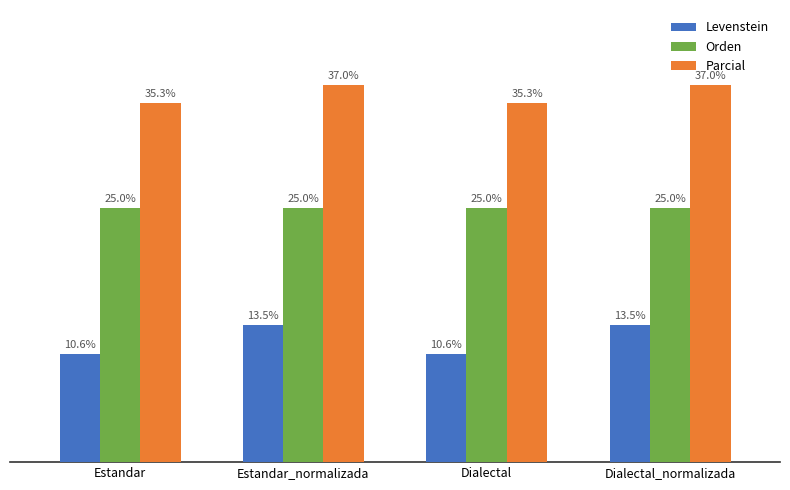

Is the value of Parcial at Dialectal_normalizada greater than the value of Orden at Estandar?

Yes